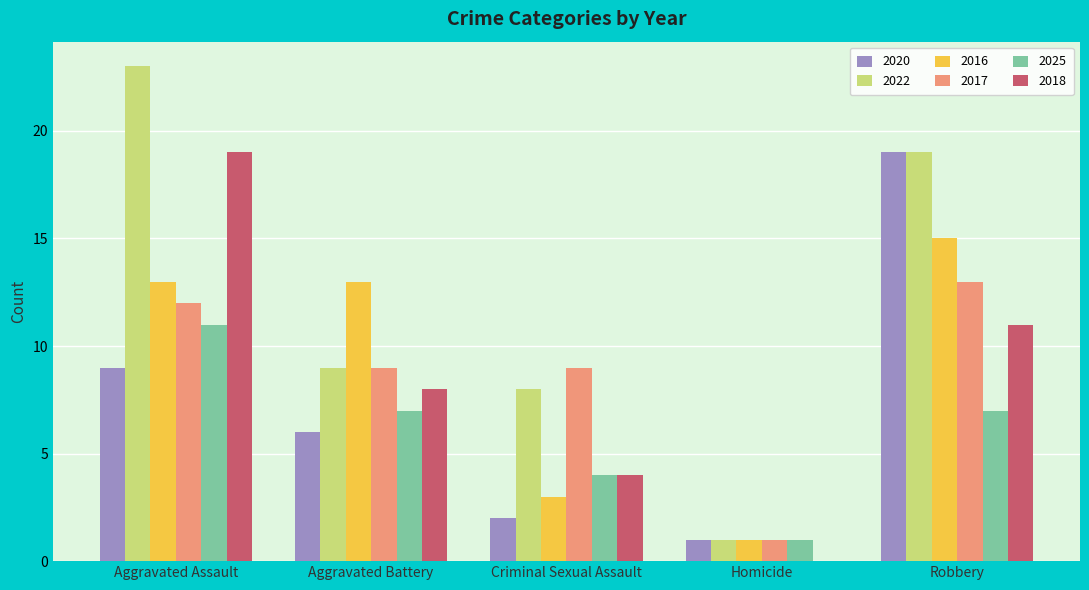

At which label does 2025 reach its peak?

Aggravated Assault